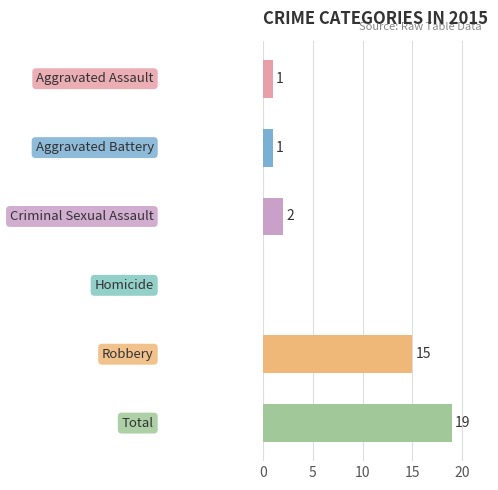

What is the sum of all values?

38